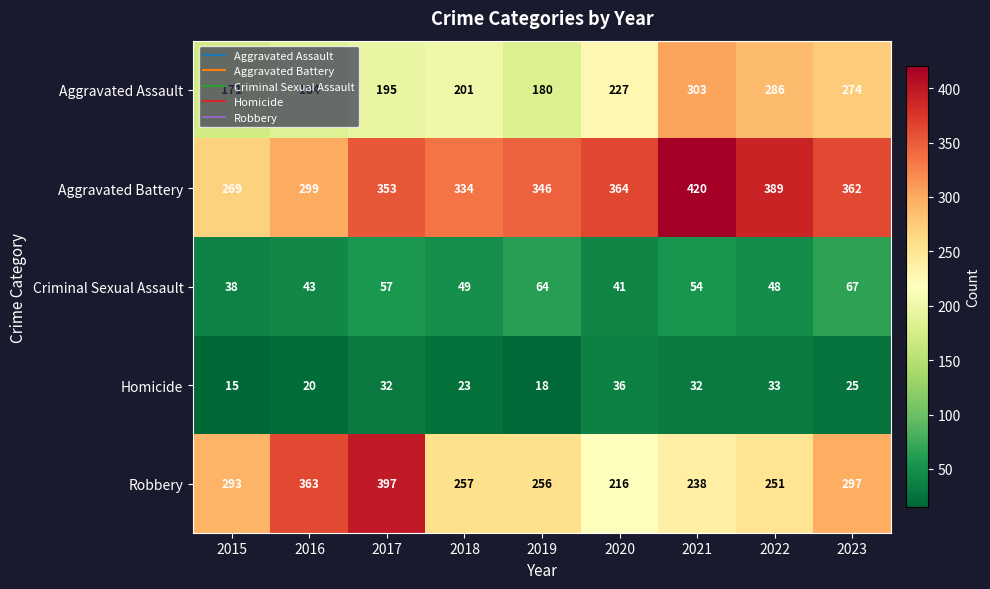

What is the average value of the Criminal Sexual Assault series?

51